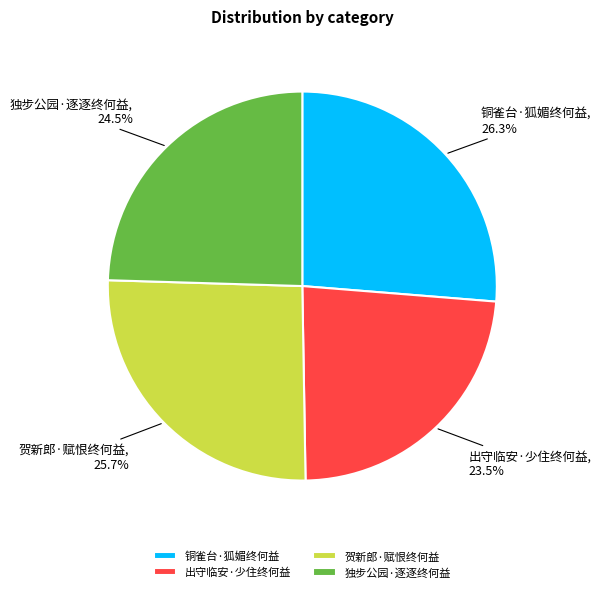

Which has a higher value, 独步公园·逐逐终何益 or 铜雀台·狐媚终何益?

铜雀台·狐媚终何益